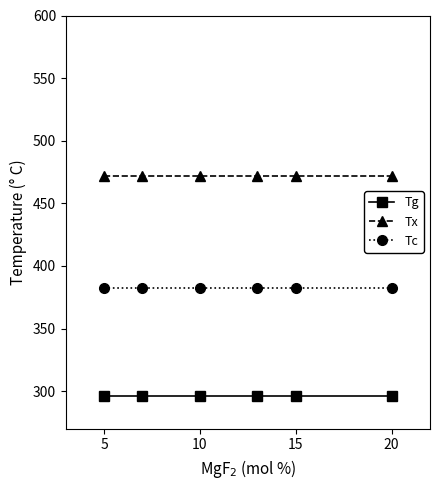

Which series has the largest total across all categories?

Tx